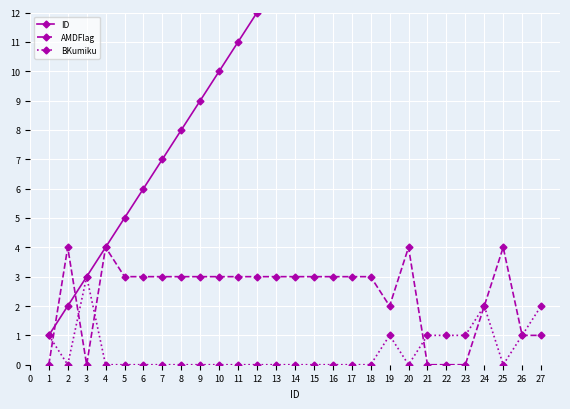

What is the value of the ID point at the 2nd from the left?

2